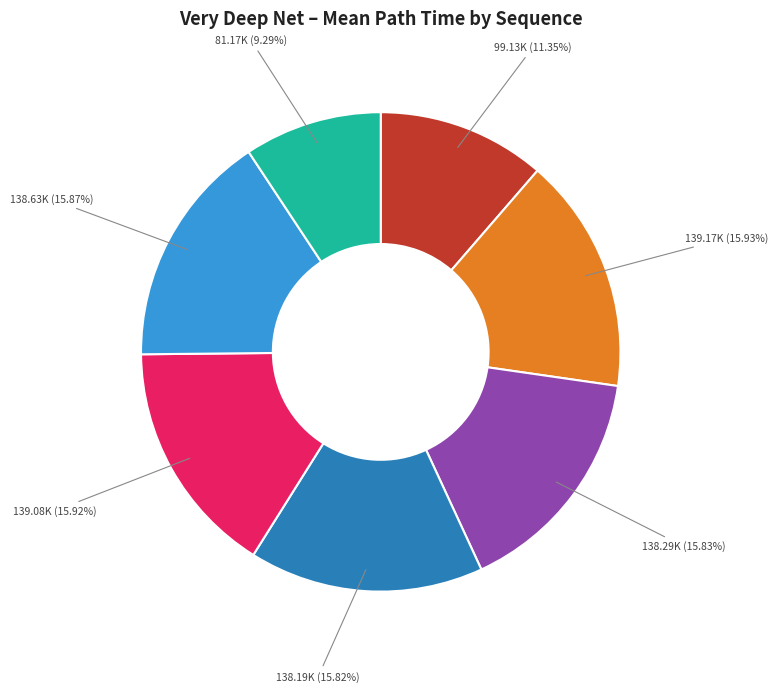

How many segments does this pie chart have?

7